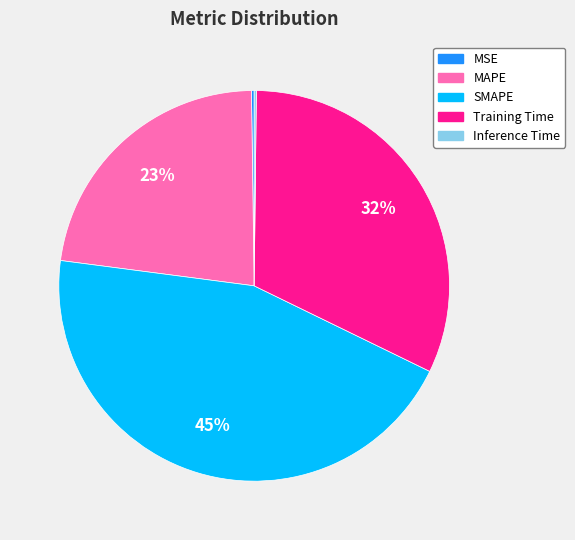

The Training Time slice represents 38% of the pie. True or false?

False